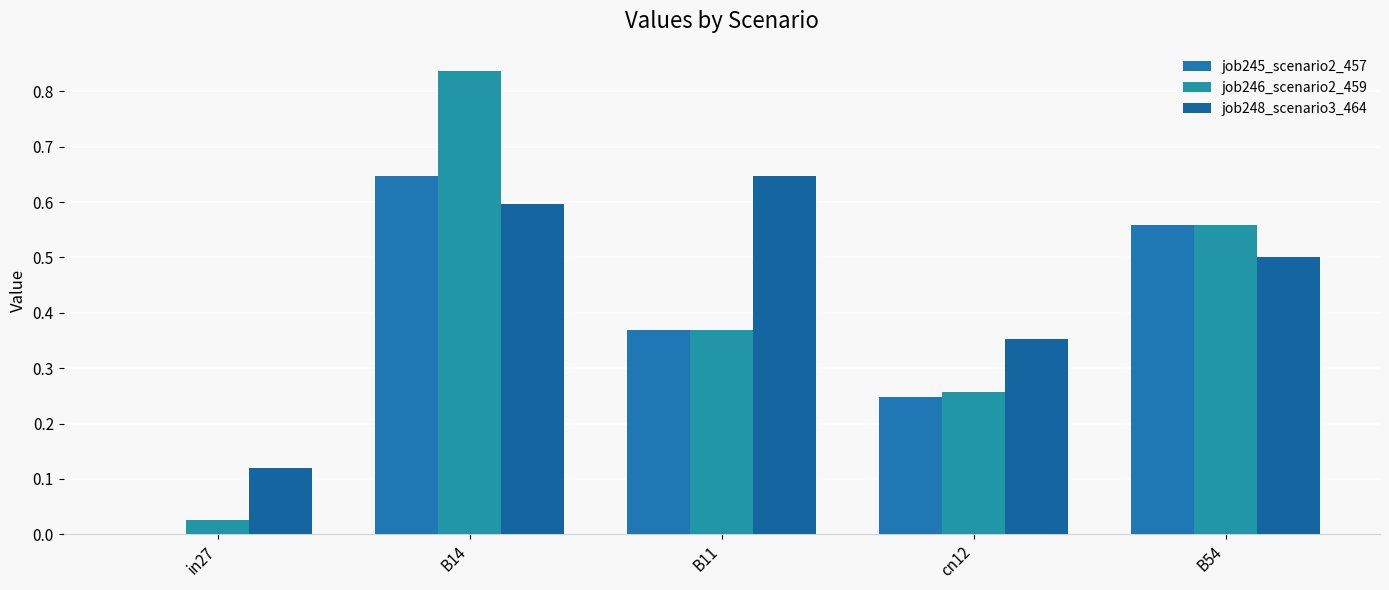

At which label does job245_scenario2_457 reach its peak?

B14